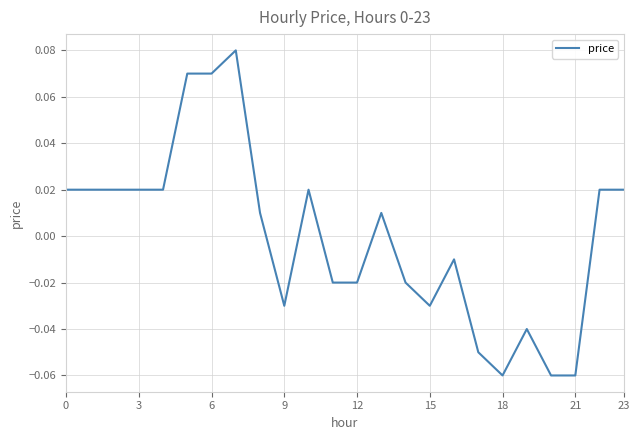

Count the number of categories in the chart.

24